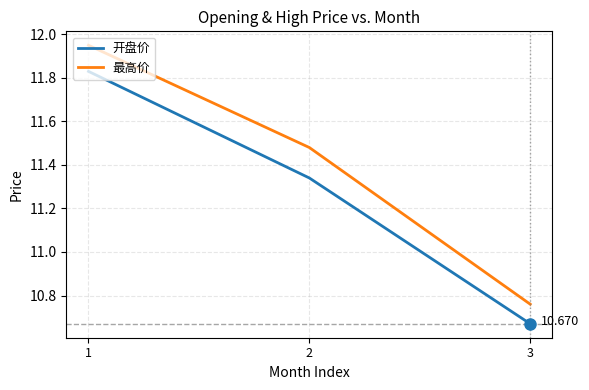

At which label does 最高价 first exceed 11?

1